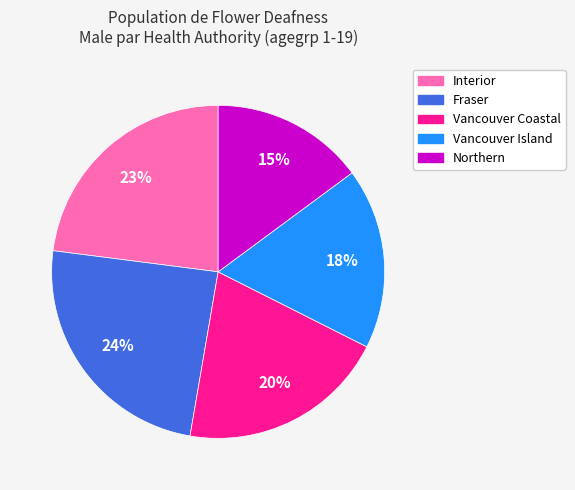

Rank the categories by value from highest to lowest.

Fraser, Interior, Vancouver Coastal, Vancouver Island, Northern